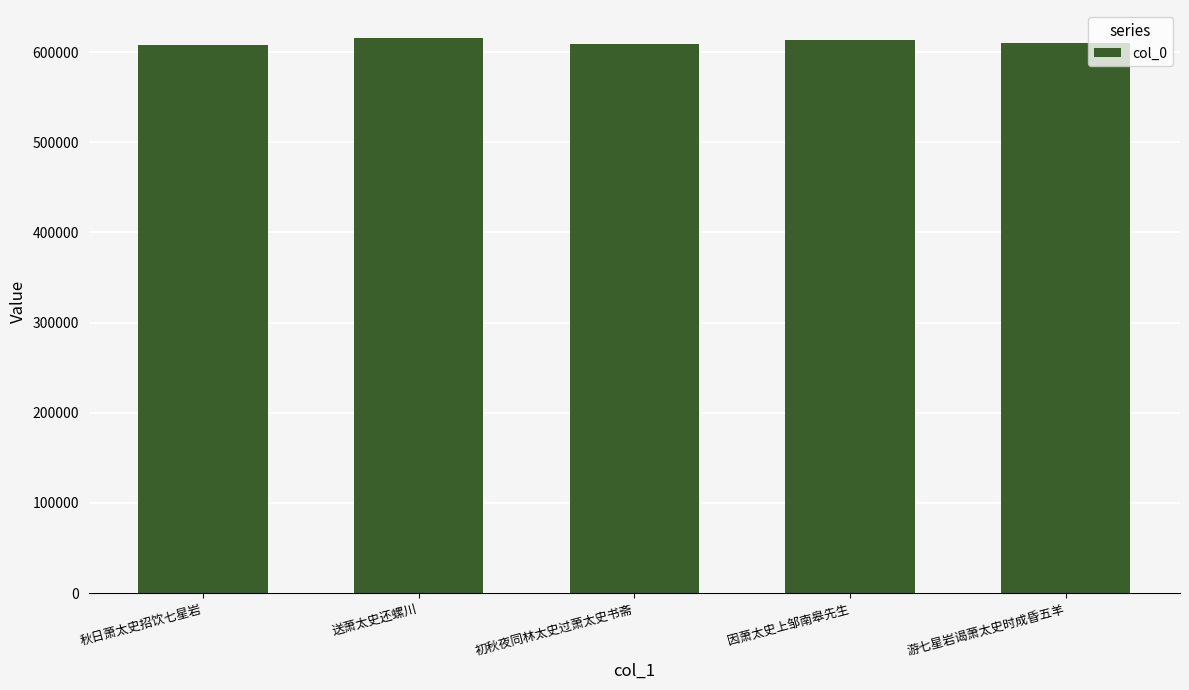

What is the greatest value displayed?

615958